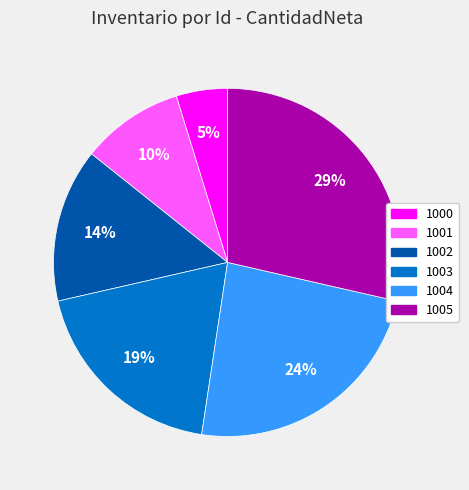

Is the sum of 1000 and 1003 greater than half?

No